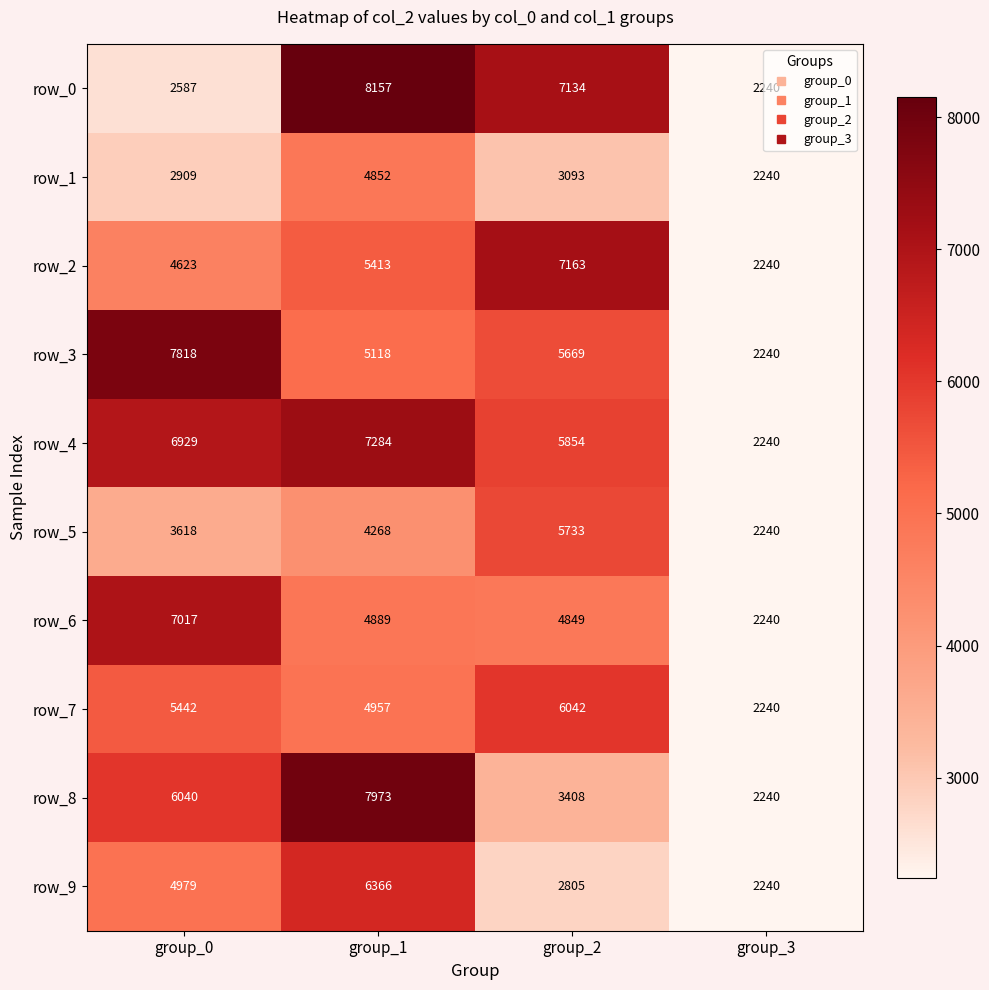

What is the average value of the row_9 series?

4098